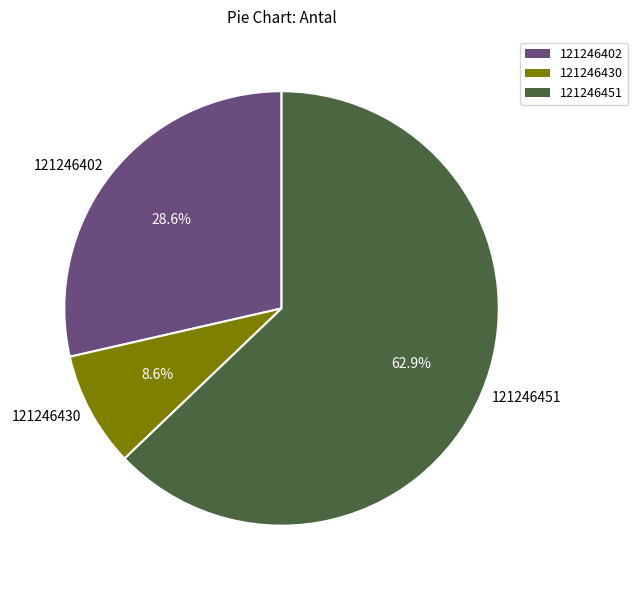

Is it true that 121246430 is 18% of the pie?

False